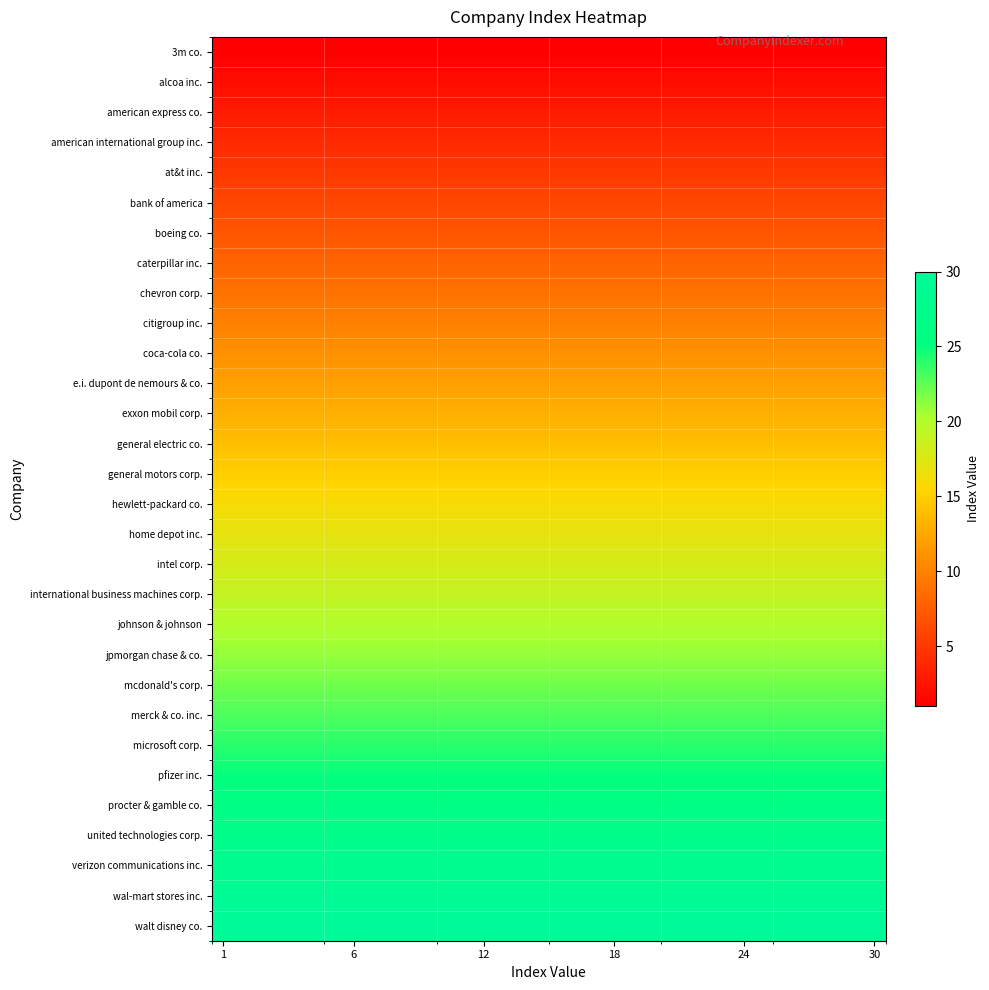

At how many categories does at least one series exceed 19?

30